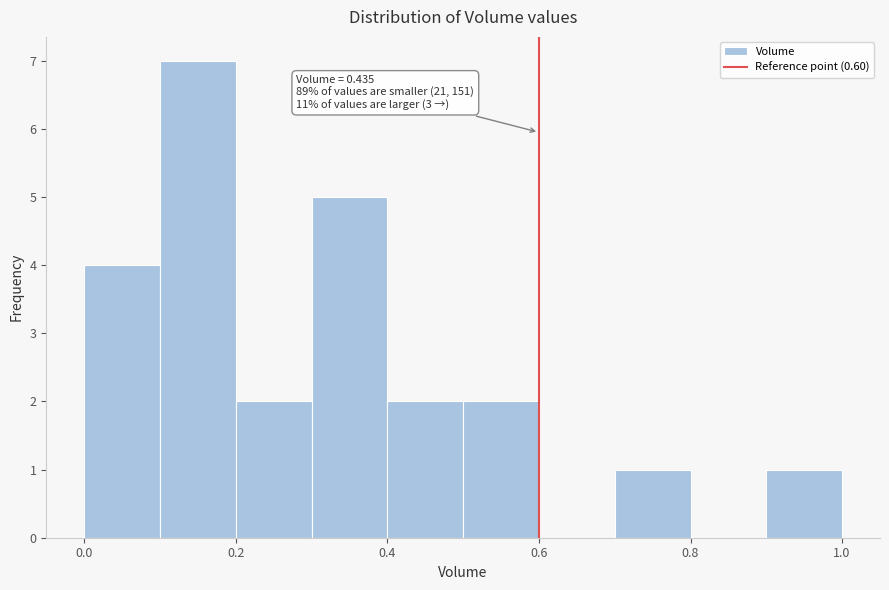

Which range on the x-axis has the tallest bar?

0.1 to 0.2